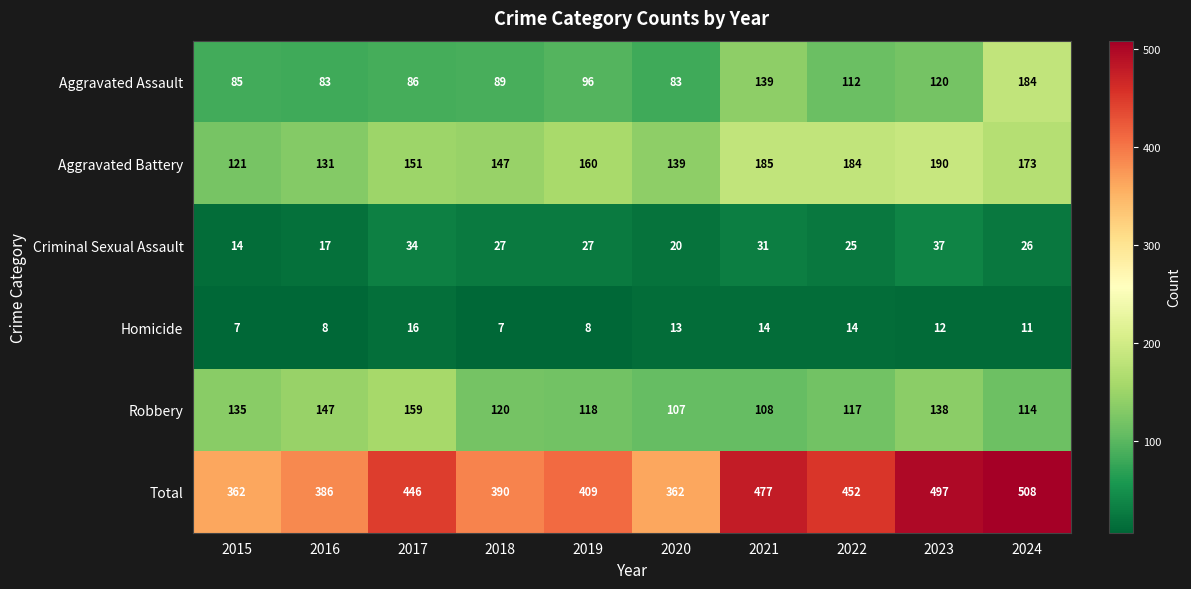

What is the sum of all Total values?

4289